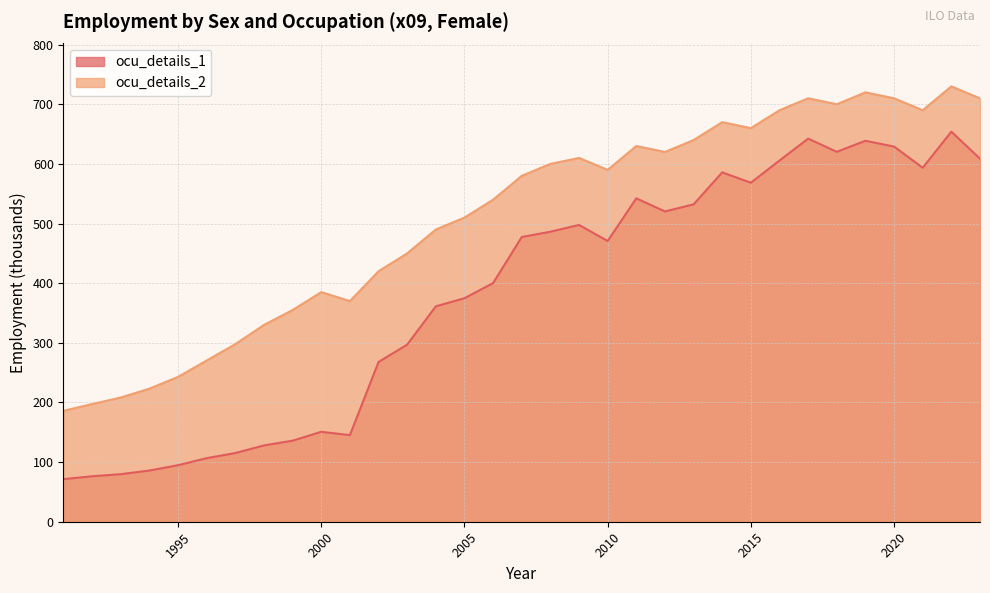

Does the chart display data point markers on the line(s)?

No